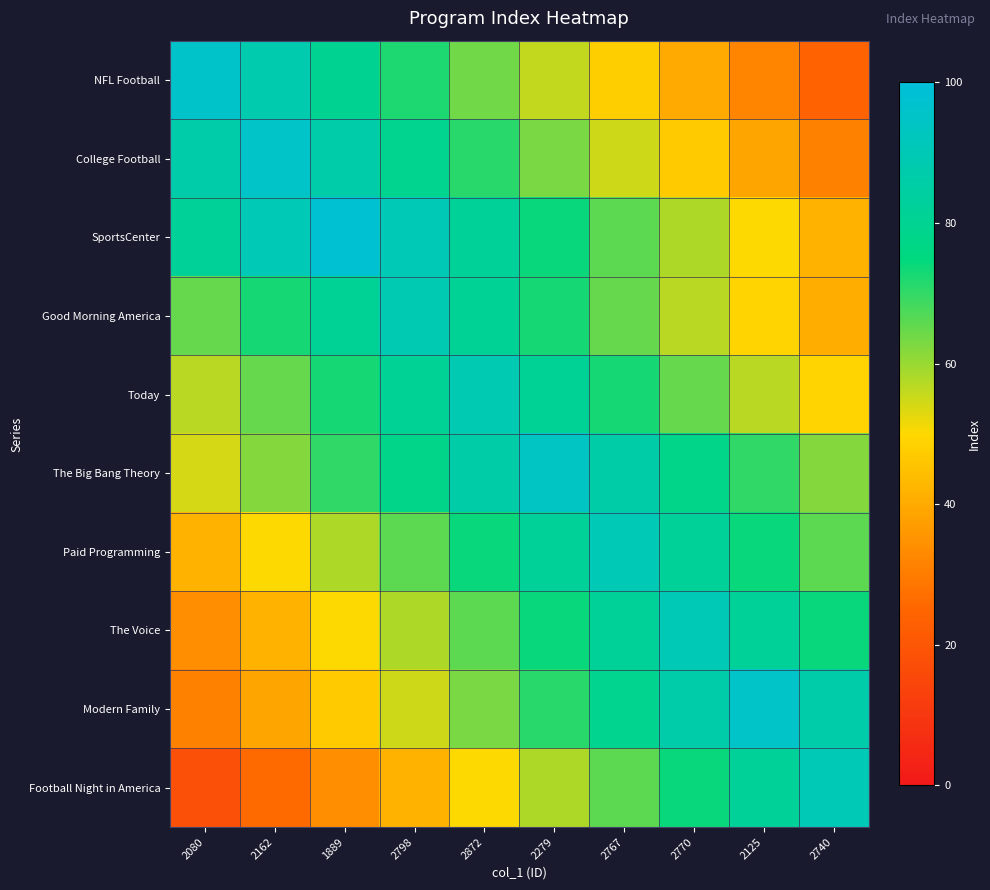

Reading left to right, transcribe all the data shown in this chart.

NFL Football: 2080=96	2162=88	1889=80	2798=72	2872=64	2279=56	2767=48	2770=40	2125=32	2740=24
College Football: 2080=87	2162=95	1889=87	2798=79	2872=71	2279=63	2767=55	2770=47	2125=39	2740=31
SportsCenter: 2080=82	2162=90	1889=98	2798=90	2872=82	2279=74	2767=66	2770=58	2125=50	2740=42
Good Morning America: 2080=65	2162=73	1889=81	2798=89	2872=81	2279=73	2767=65	2770=57	2125=49	2740=41
Today: 2080=57	2162=65	1889=73	2798=81	2872=89	2279=81	2767=73	2770=65	2125=57	2740=49
The Big Bang Theory: 2080=54	2162=62	1889=70	2798=78	2872=86	2279=94	2767=86	2770=78	2125=70	2740=62
Paid Programming: 2080=42	2162=50	1889=58	2798=66	2872=74	2279=82	2767=90	2770=82	2125=74	2740=66
The Voice: 2080=34	2162=42	1889=50	2798=58	2872=66	2279=74	2767=82	2770=90	2125=82	2740=74
Modern Family: 2080=31	2162=39	1889=47	2798=55	2872=63	2279=71	2767=79	2770=87	2125=95	2740=87
Football Night in America: 2080=18	2162=26	1889=34	2798=42	2872=50	2279=58	2767=66	2770=74	2125=82	2740=90